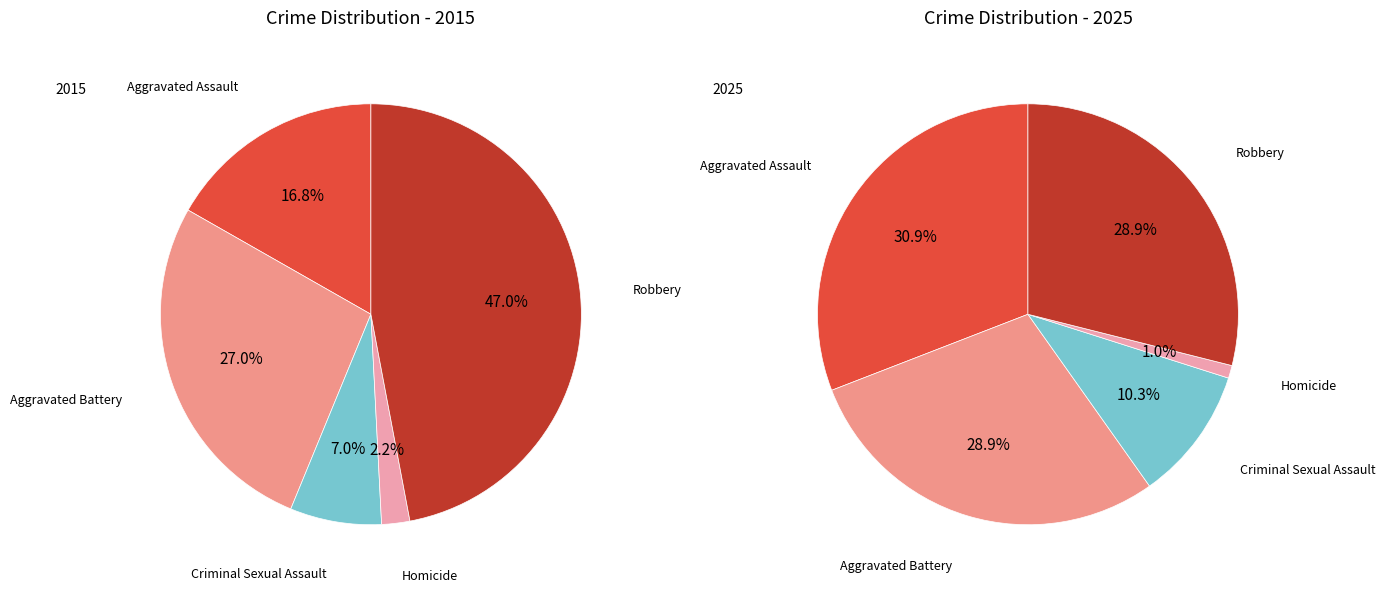

To the nearest percent, what percentage of the pie is Criminal Sexual Assault?

7%